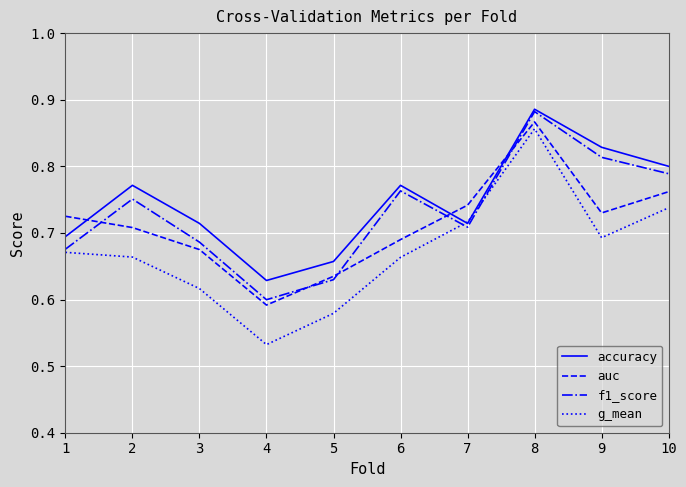

The value of auc at 8 is 0.4. True or false?

False